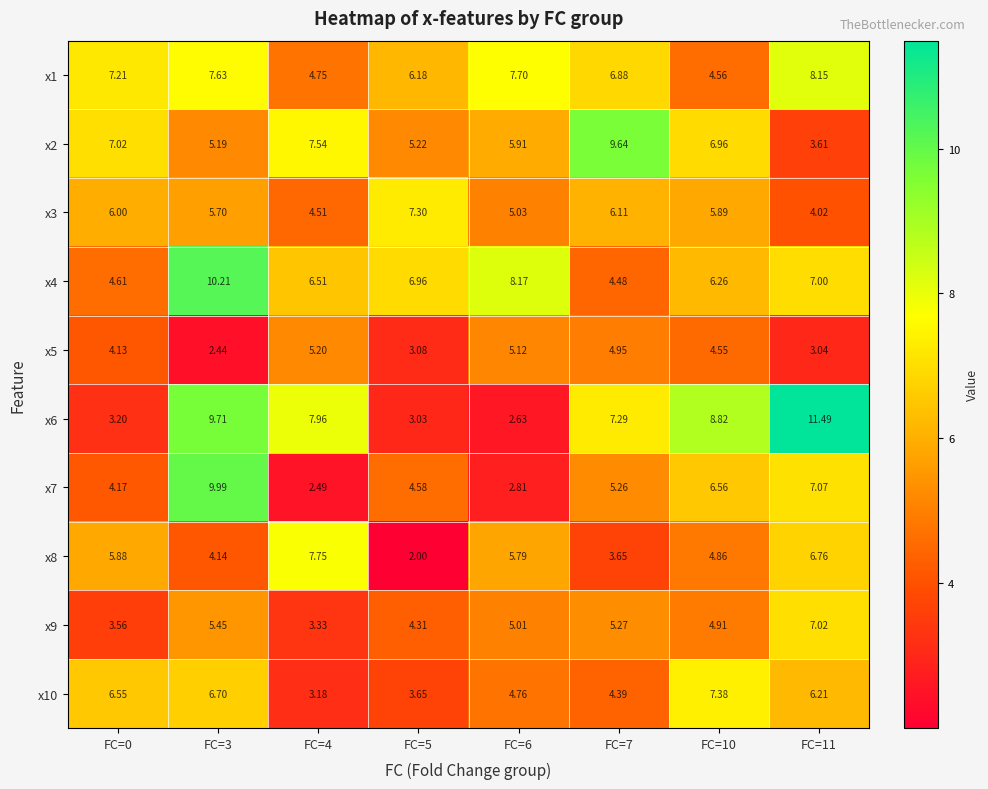

What is the difference between the highest and lowest values at FC=7?

6.0